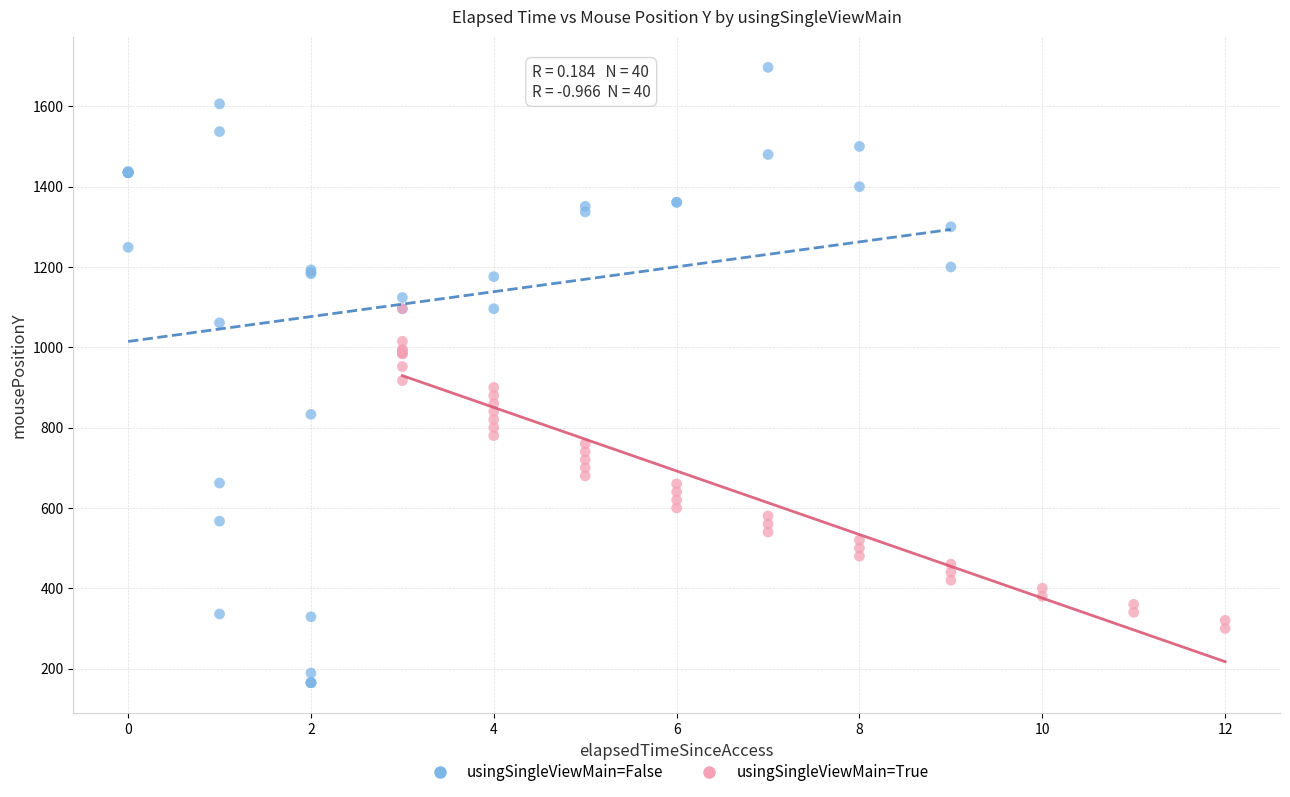

Which series reaches the maximum Y coordinate?

usingSingleViewMain=False